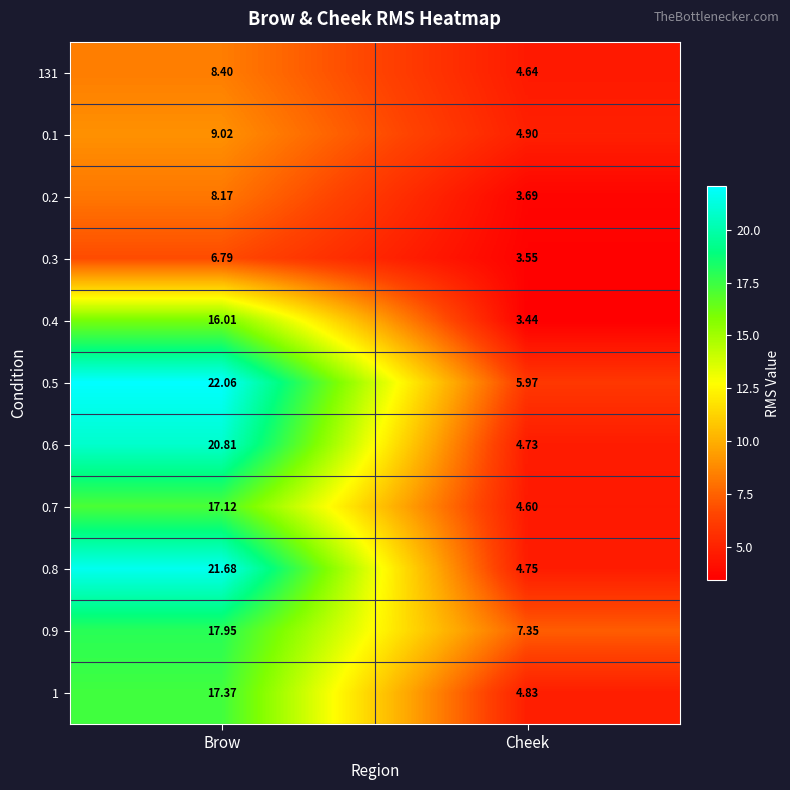

How many data points in 1 are above 17?

1